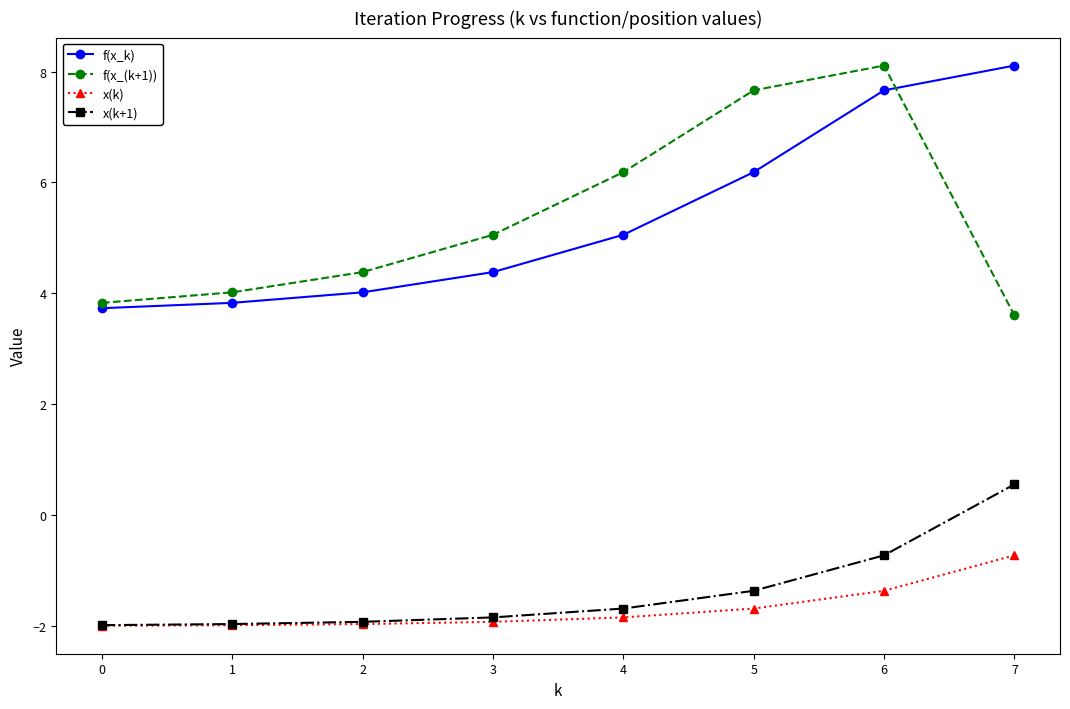

What is the difference between the maximum and minimum values in the f(x_k) series?

4.4